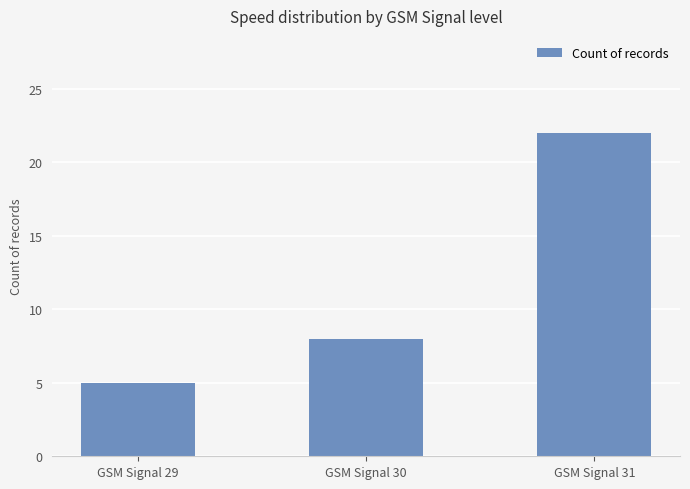

How many values are between 5 and 22?

3